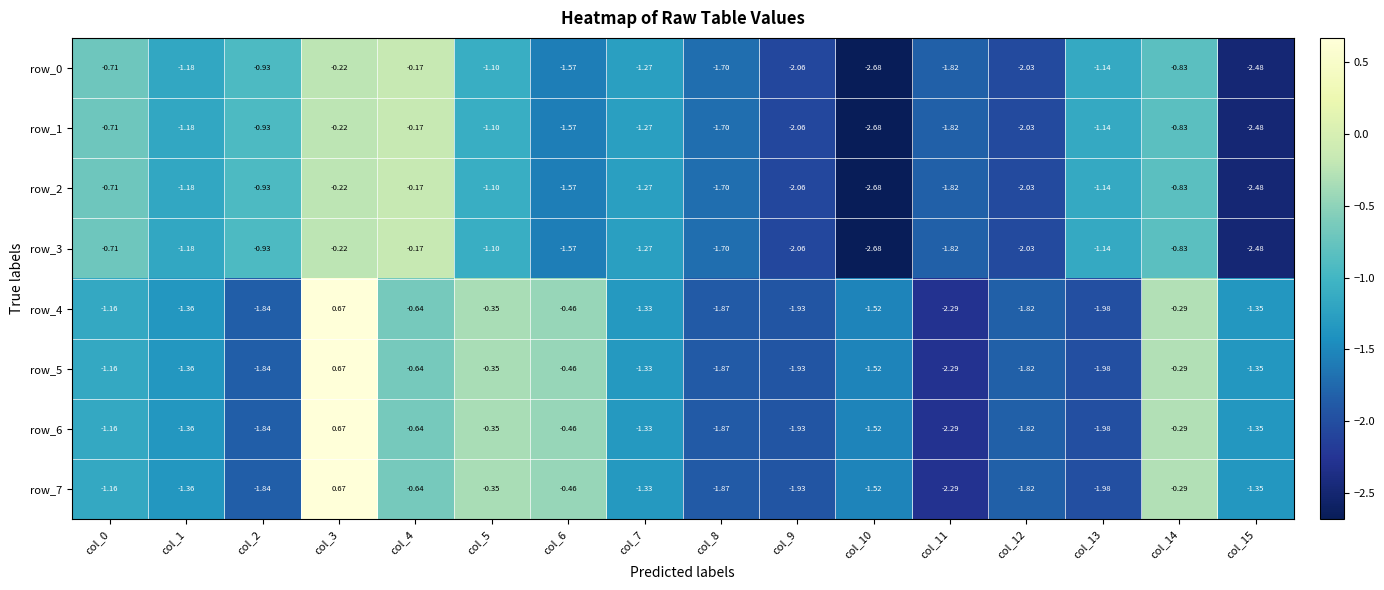

How many data points in row_7 are above -1?

5